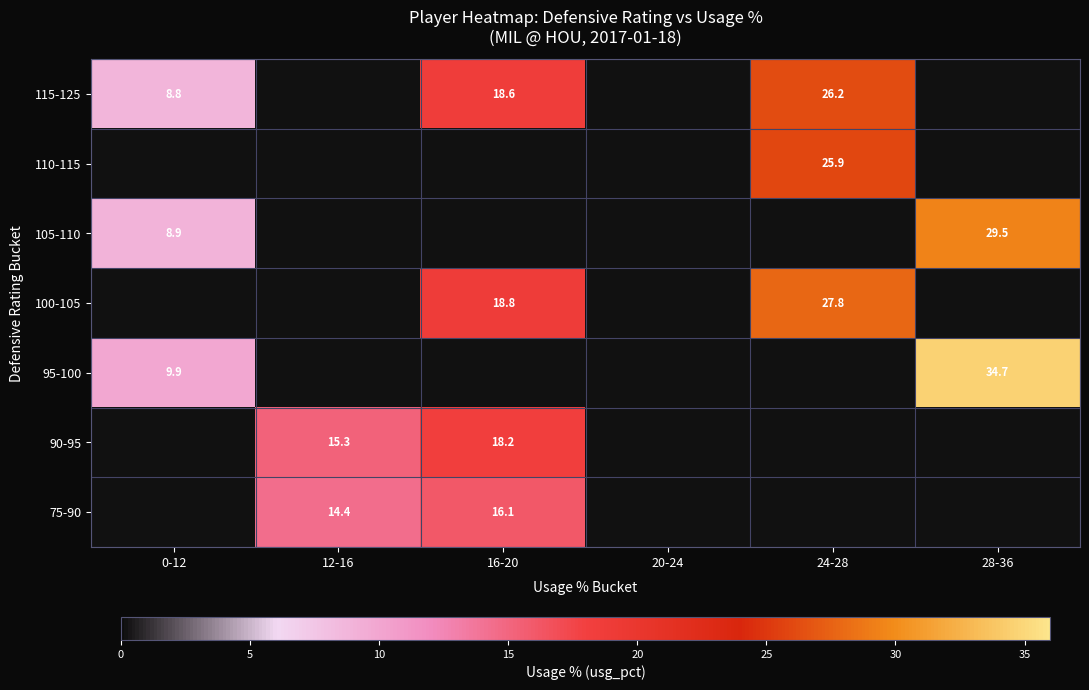

The value of 115-125 at 24-28 is 14.3. True or false?

False